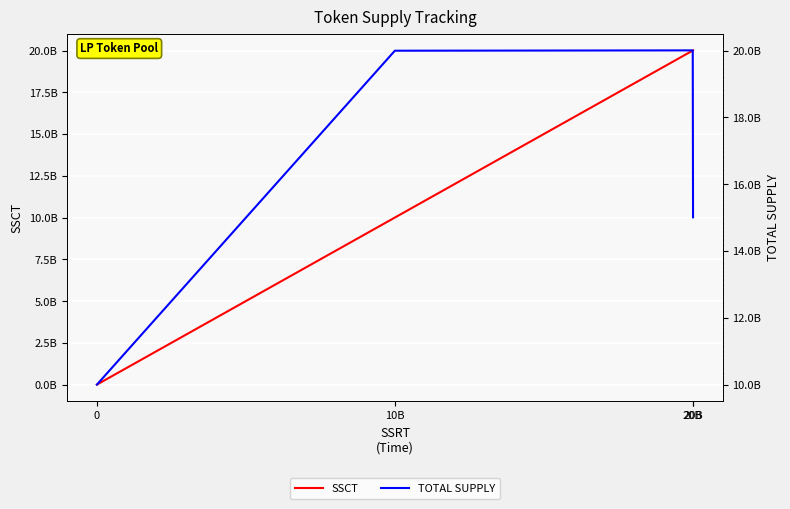

Reading right to left, extract all data points from this chart.

SSCT: 20B=20010000000	20B=20000000000	10B=10000000000	0=0
TOTAL SUPPLY: 20B=15010000000	20B=20010000000	10B=20000000000	0=10000000000